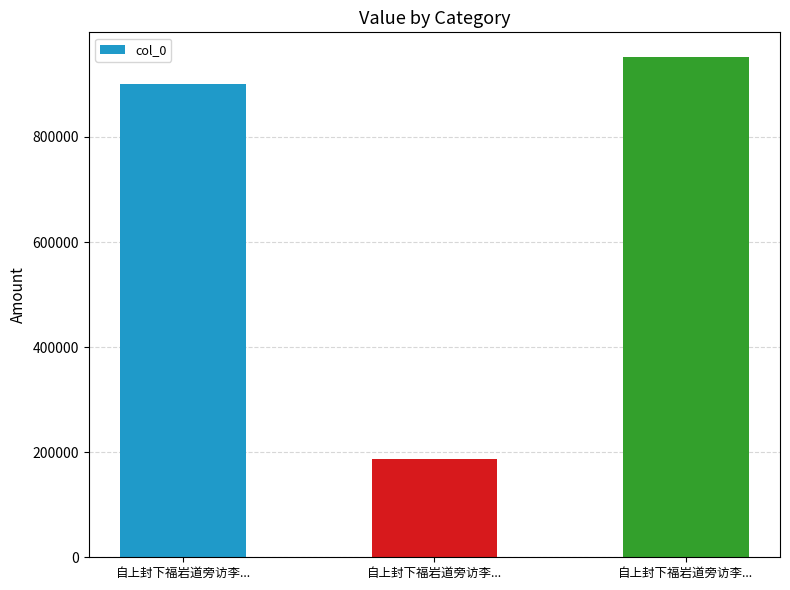

What is the maximum value shown in the chart?

951582